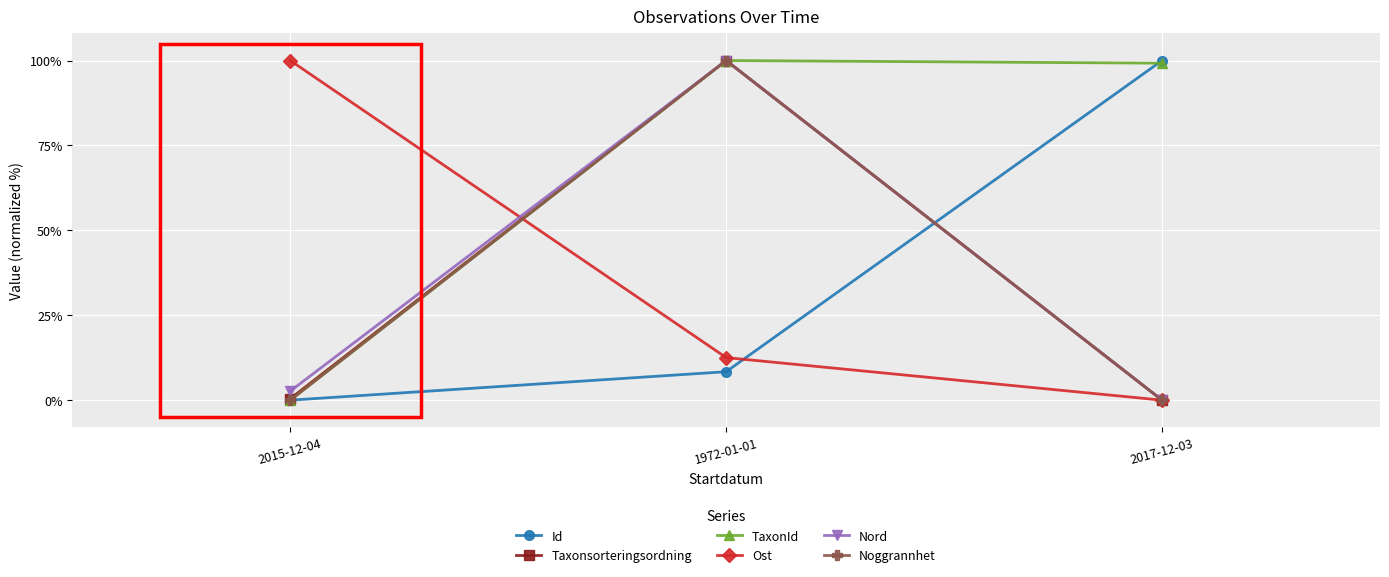

Is it true that Id equals 100.0 at 2017-12-03?

True